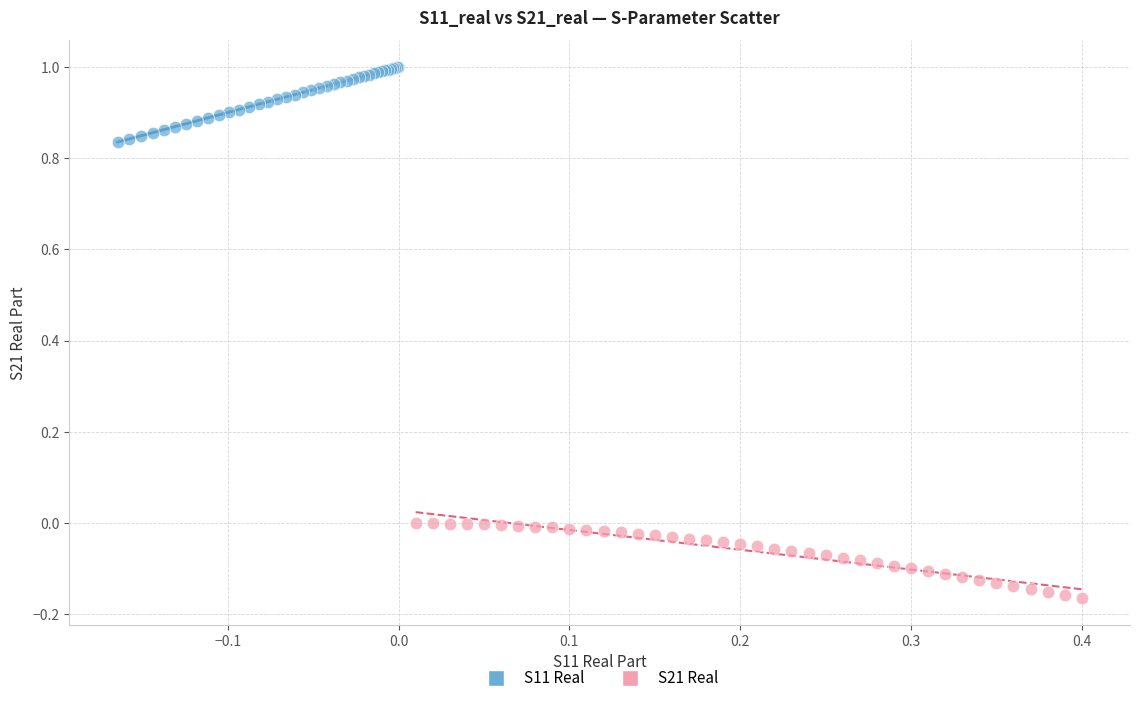

Which series contains the lowest Y value?

S21 Real